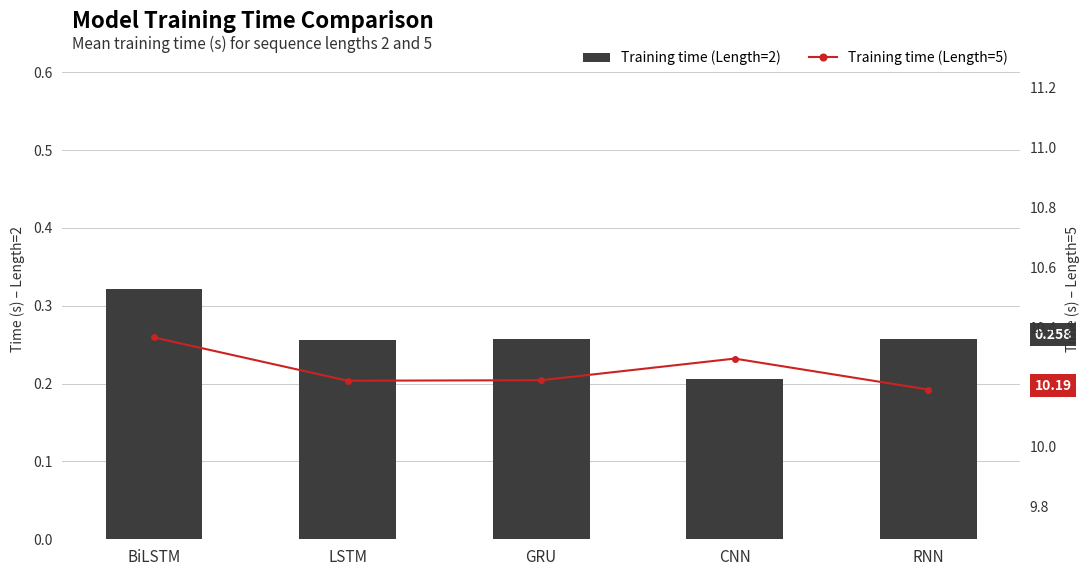

True or false: Training time (Length=5) has a value of 13.4 at LSTM.

False